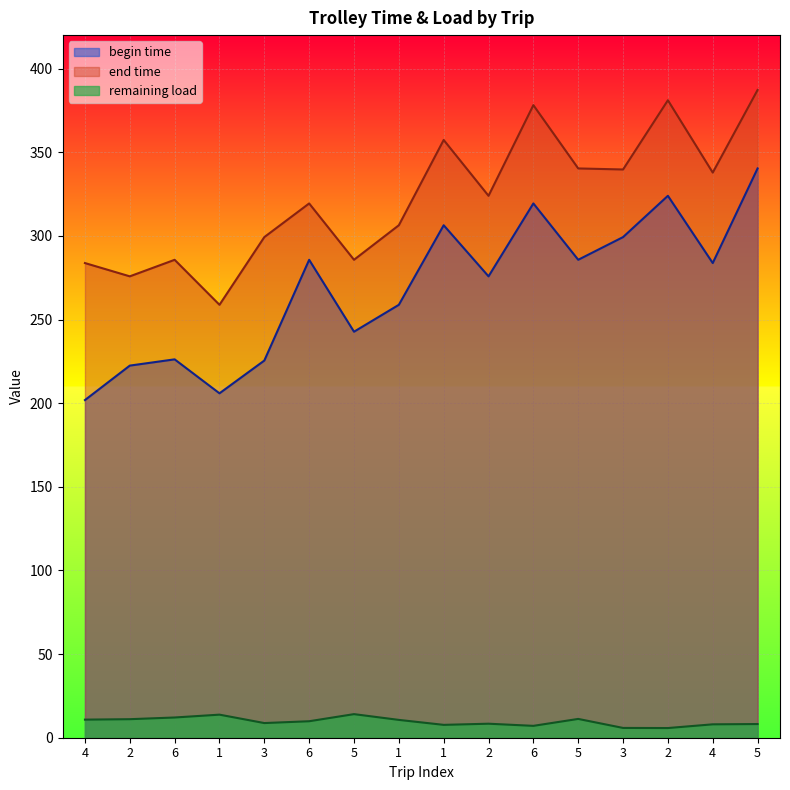

Reading right to left, list all the values displayed in this chart.

begin time: 5=340.3	4=283.7	2=323.9	3=299.3	5=285.7	6=319.4	2=275.8	1=306.3	1=258.8	5=242.7	6=285.7	3=225.5	1=205.9	6=226.2	2=222.4	4=201.8
end time: 5=387.2	4=337.8	2=381.1	3=339.7	5=340.3	6=378.1	2=323.9	1=357.3	1=306.3	5=285.7	6=319.4	3=299.3	1=258.8	6=285.7	2=275.8	4=283.7
remaining load: 5=8.2	4=8.0	2=5.8	3=5.9	5=11.2	6=7.1	2=8.4	1=7.7	1=10.7	5=14.1	6=9.9	3=8.8	1=13.8	6=12.1	2=11.1	4=10.8